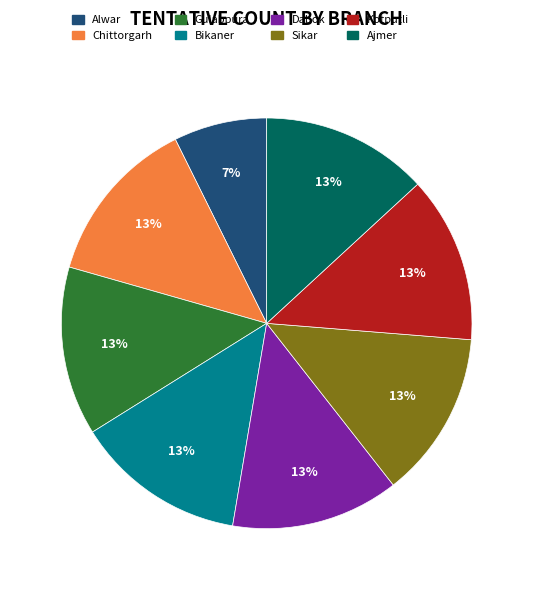

How many segments does this pie chart have?

8